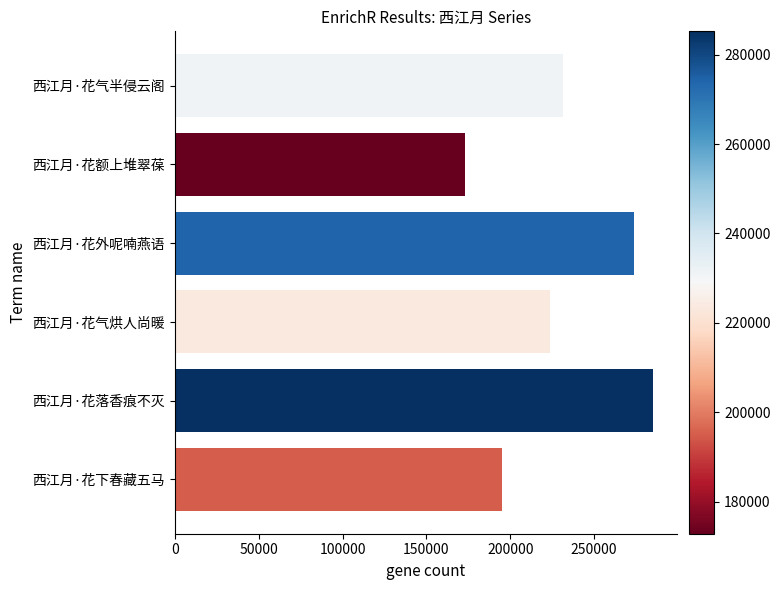

What is the change in value from 西江月·花下春藏五马 to 西江月·花落香痕不灭?

+90439